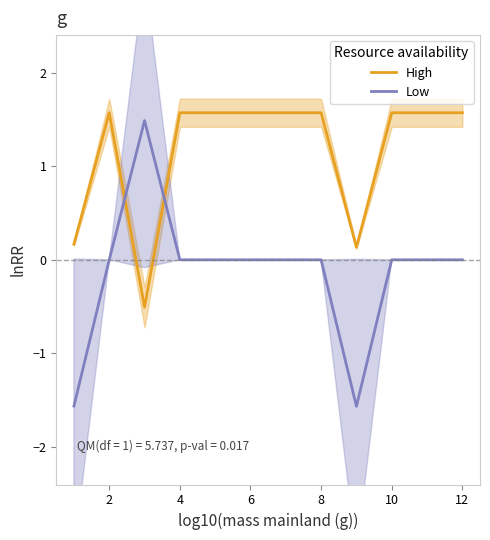

What is the lowest value of the Low series?

-1.6